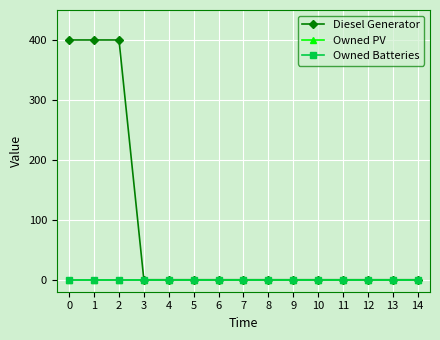

What is the greatest value displayed?

400